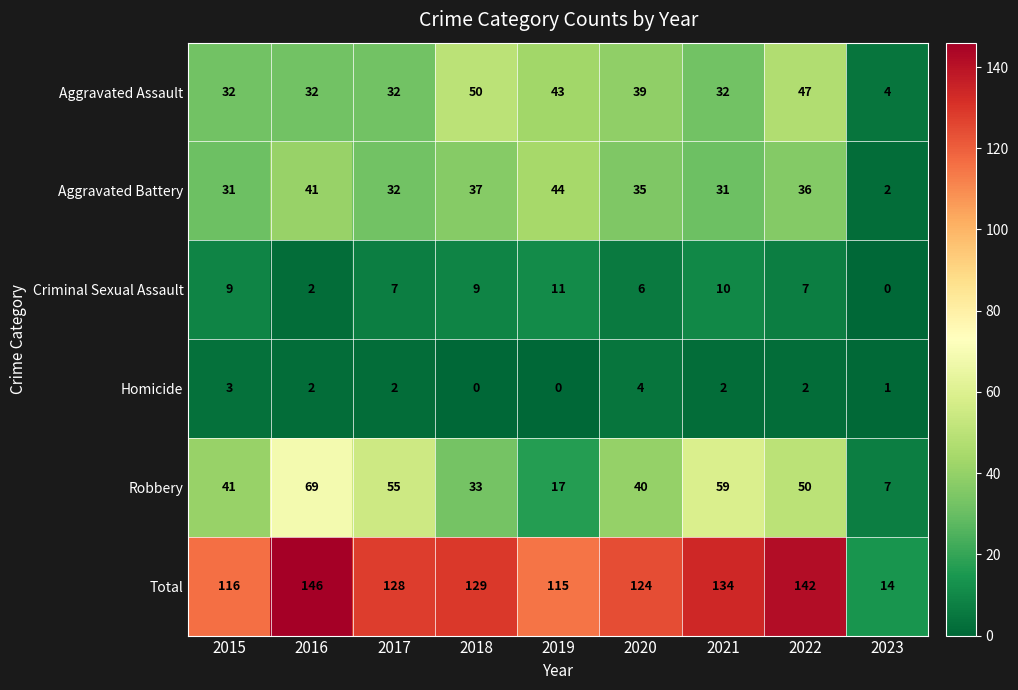

Which category has the lowest value in the Criminal Sexual Assault series?

2023